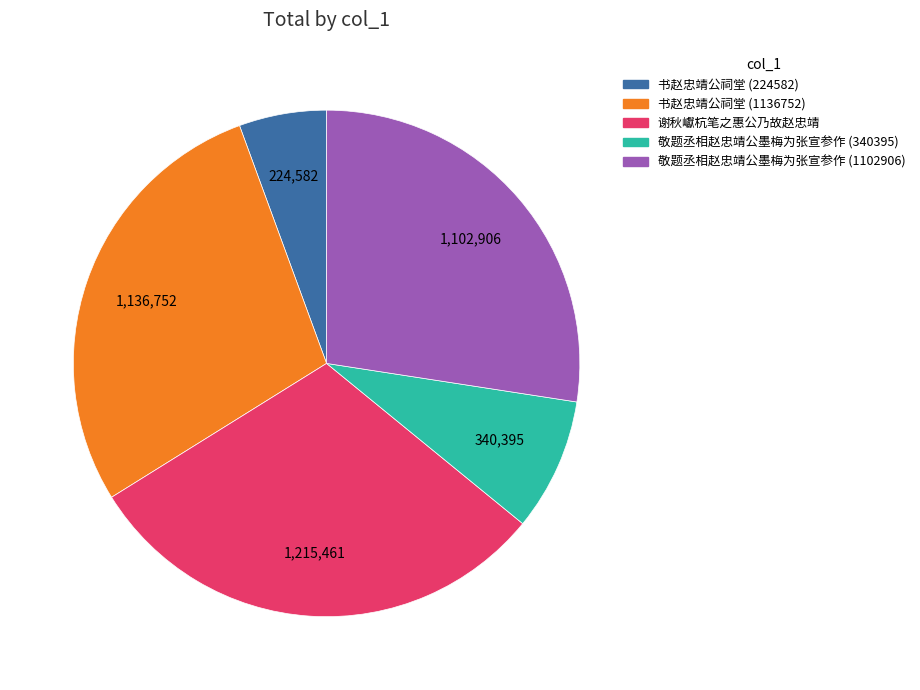

Does 谢秋巘杭笔之惠公乃故赵忠靖 account for over 50% of the chart?

No